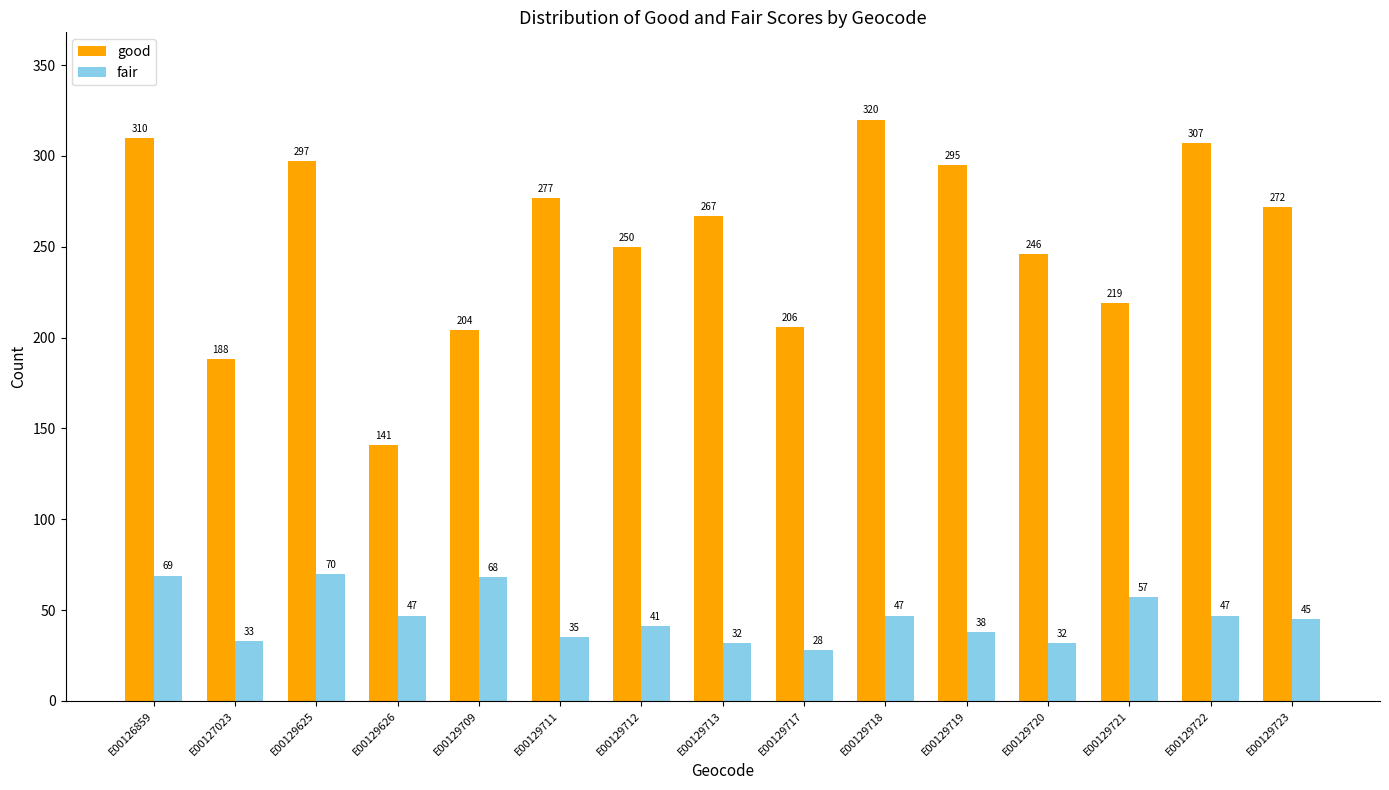

Rank the series by their average value, from highest to lowest.

good, fair